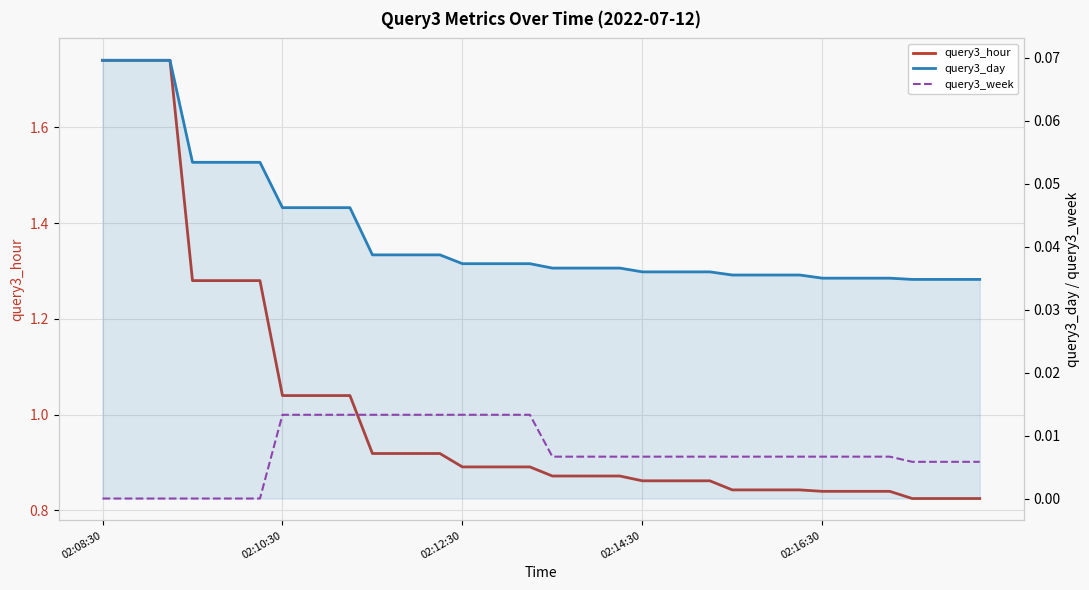

Which has a higher value, 38 or 18?

18